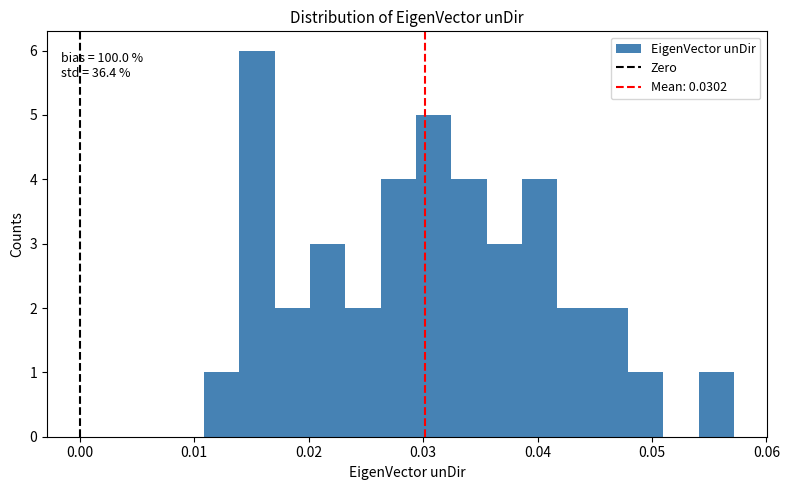

Around what value on the x-axis is the tallest bar? Give the approximate position of its centre, as read against the axis.

0.015